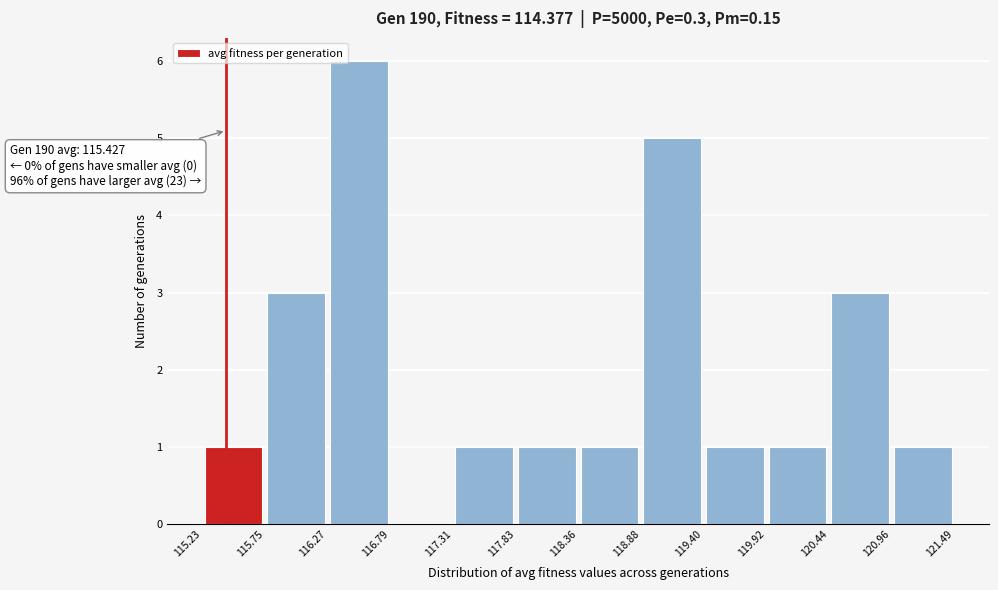

Which range on the x-axis has the tallest bar?

116.27 to 116.79